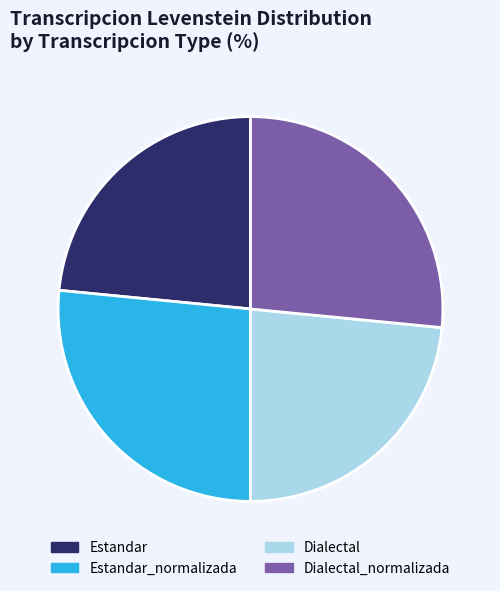

What is the ratio of the value at Dialectal to the value at Estandar?

1.0